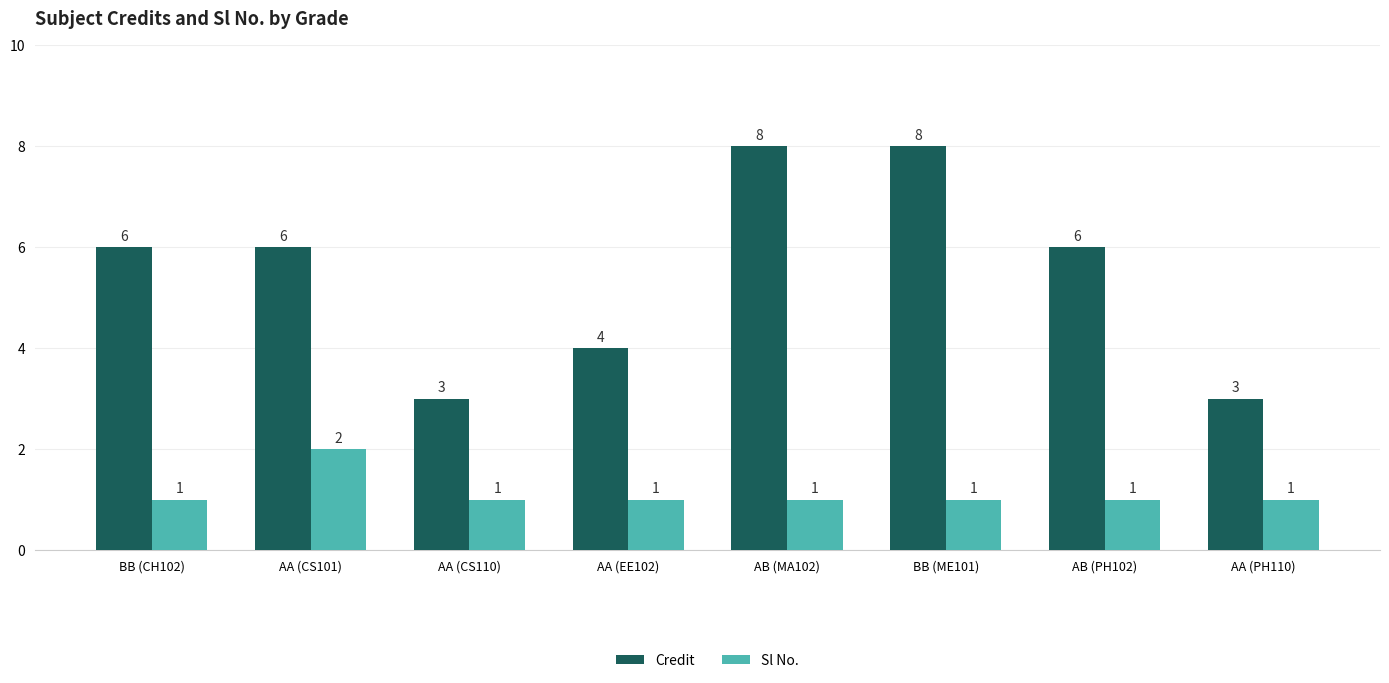

Read the Credit value at AA (CS101).

6